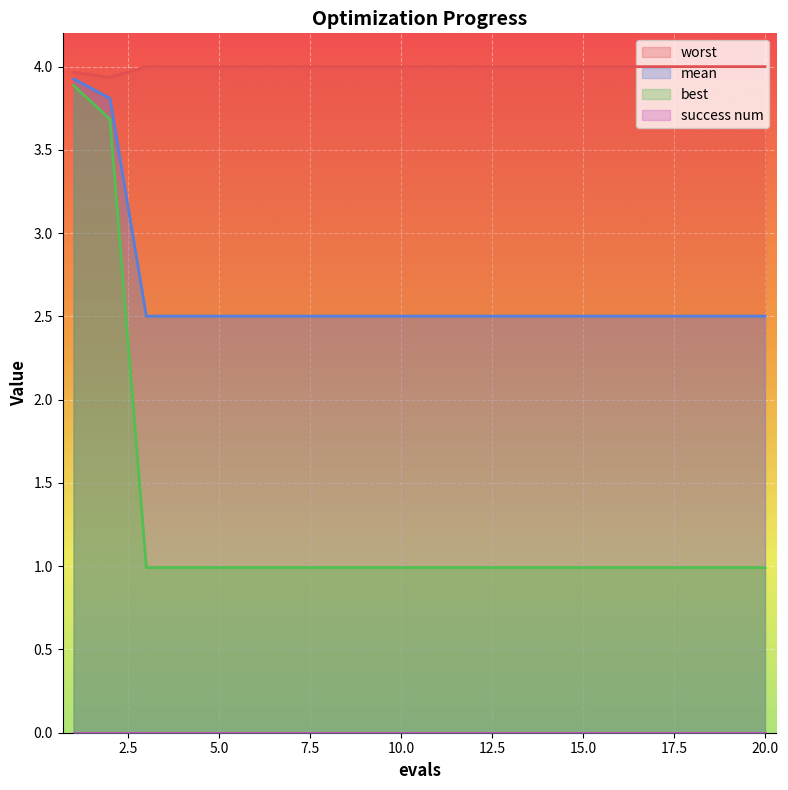

What is the smallest value displayed?

0.0